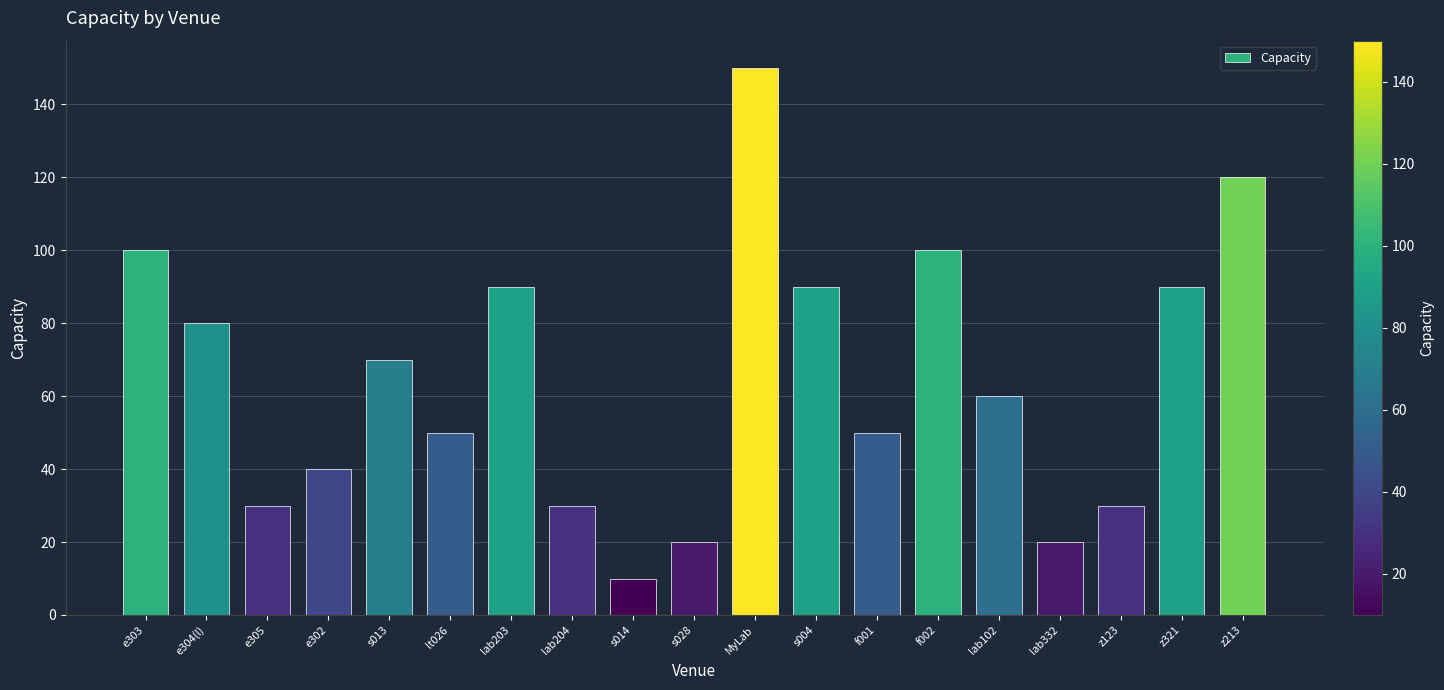

What position from the right is z213?

1